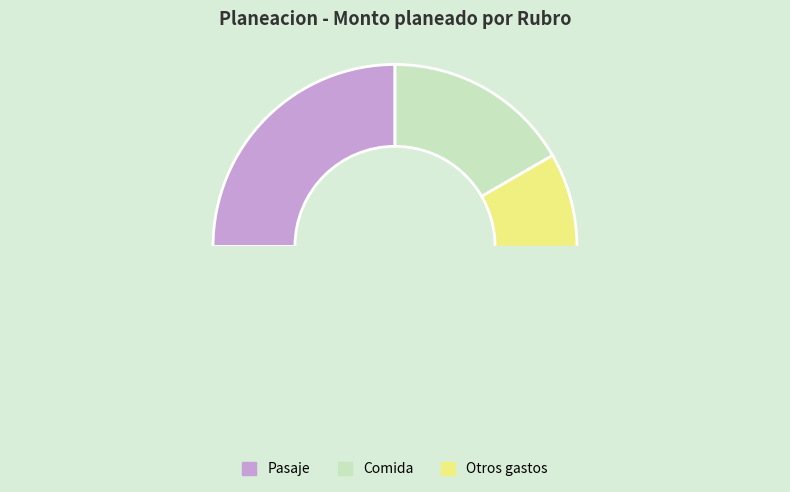

What is the change in value from Pasaje to Otros gastos?

+4000